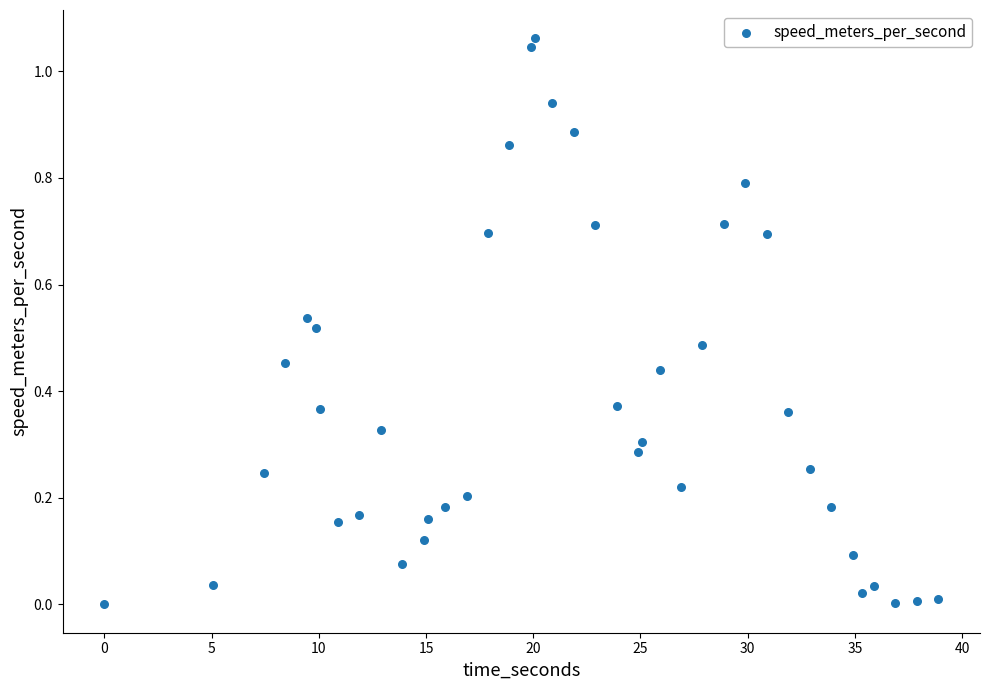

What is the range of X values (max minus min)?

38.9